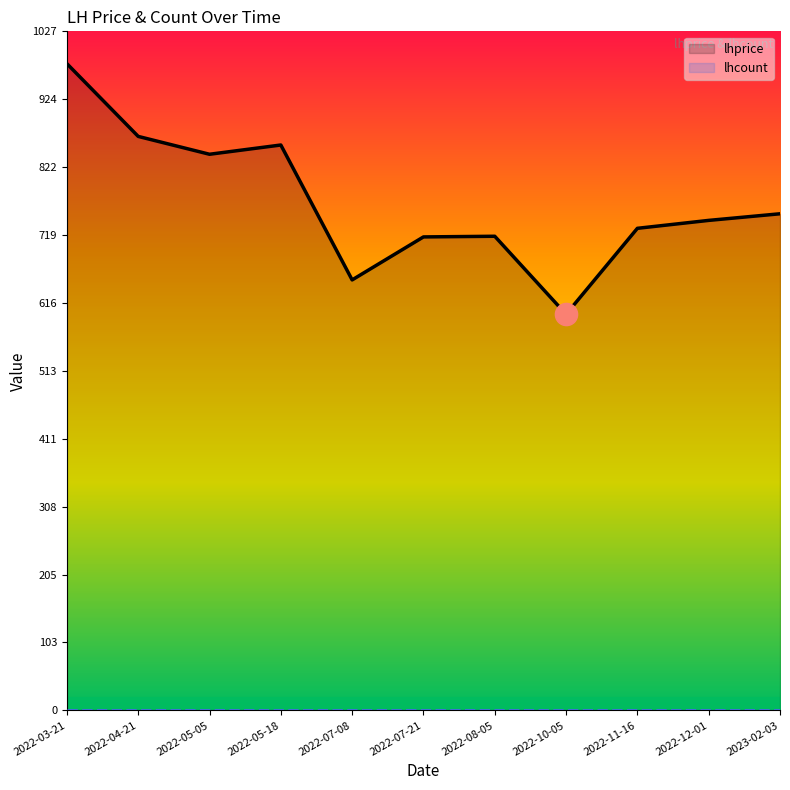

In lhprice, how many points are lower than both neighbors (excluding endpoints)?

3